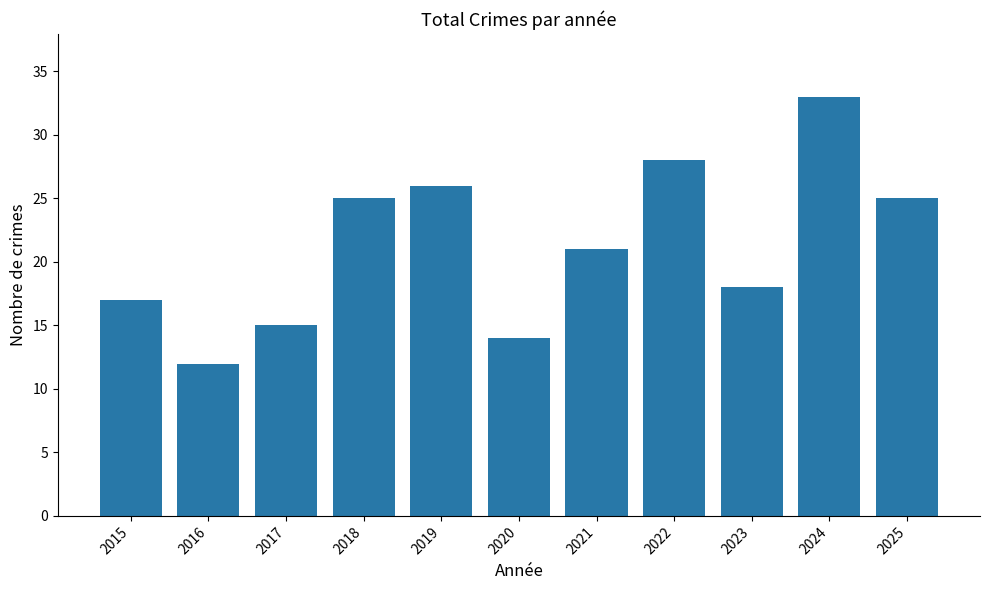

What is the sum of all values?

234